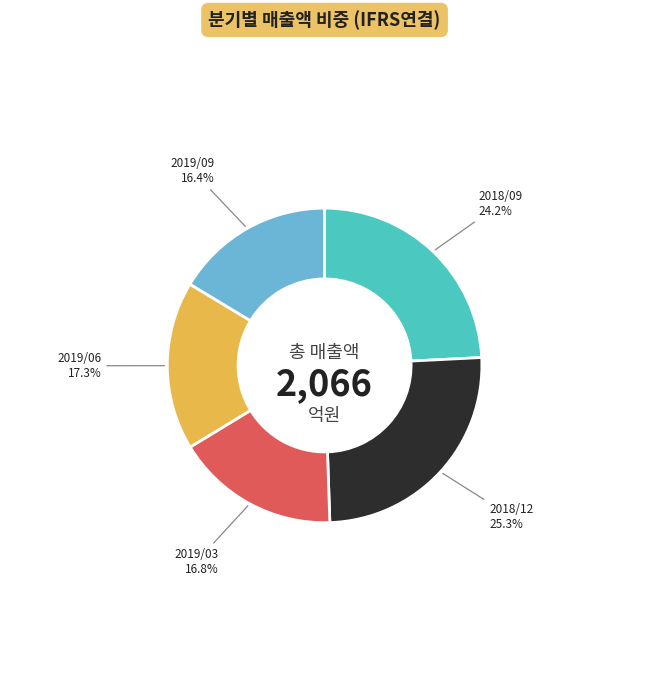

The 2019/06 slice represents 17% of the pie. True or false?

True